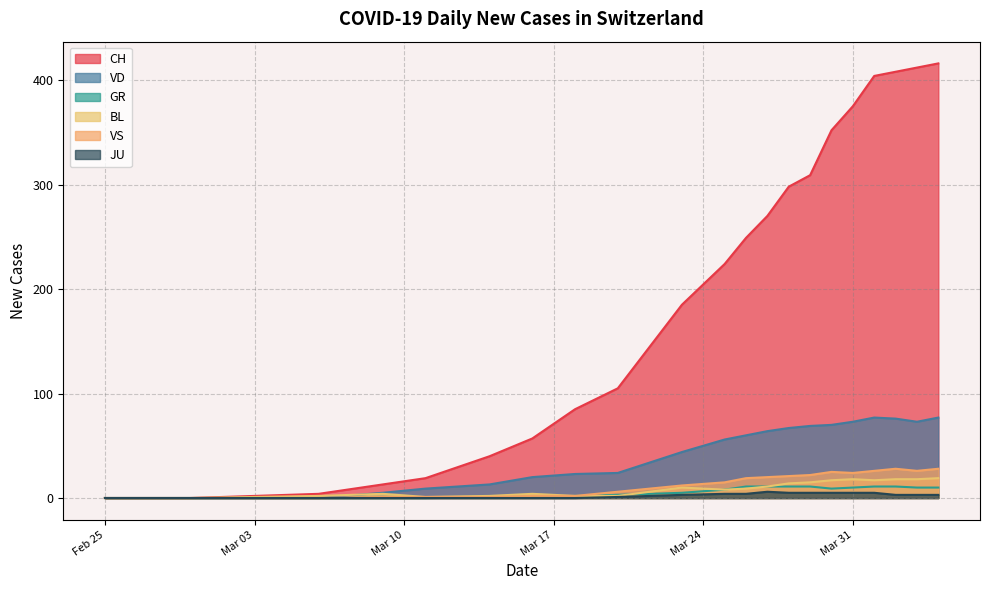

Does the chart have visible grid lines?

Yes